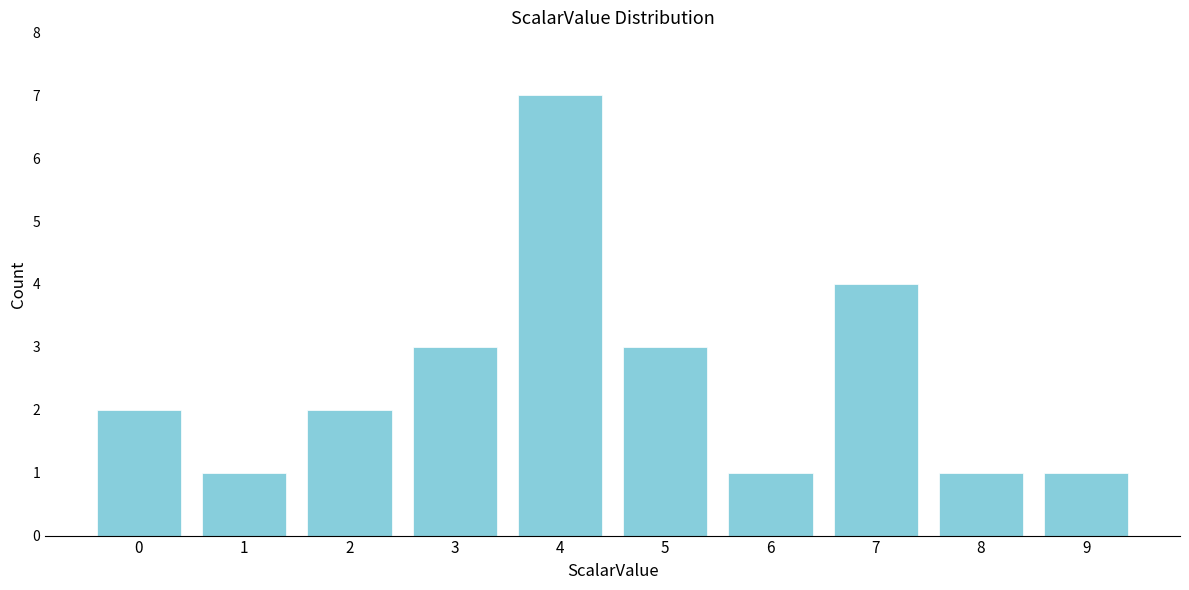

Reading left to right, list all the values displayed in this chart.

0=2	1=1	2=2	3=3	4=7	5=3	6=1	7=4	8=1	9=1